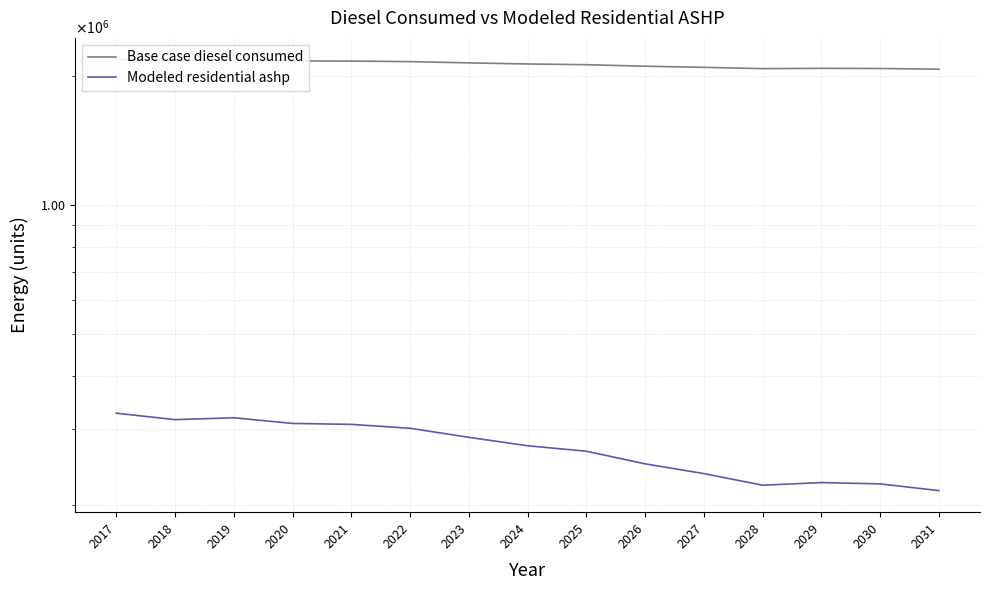

What is the highest value of the Modeled residential ashp series?

327369.0